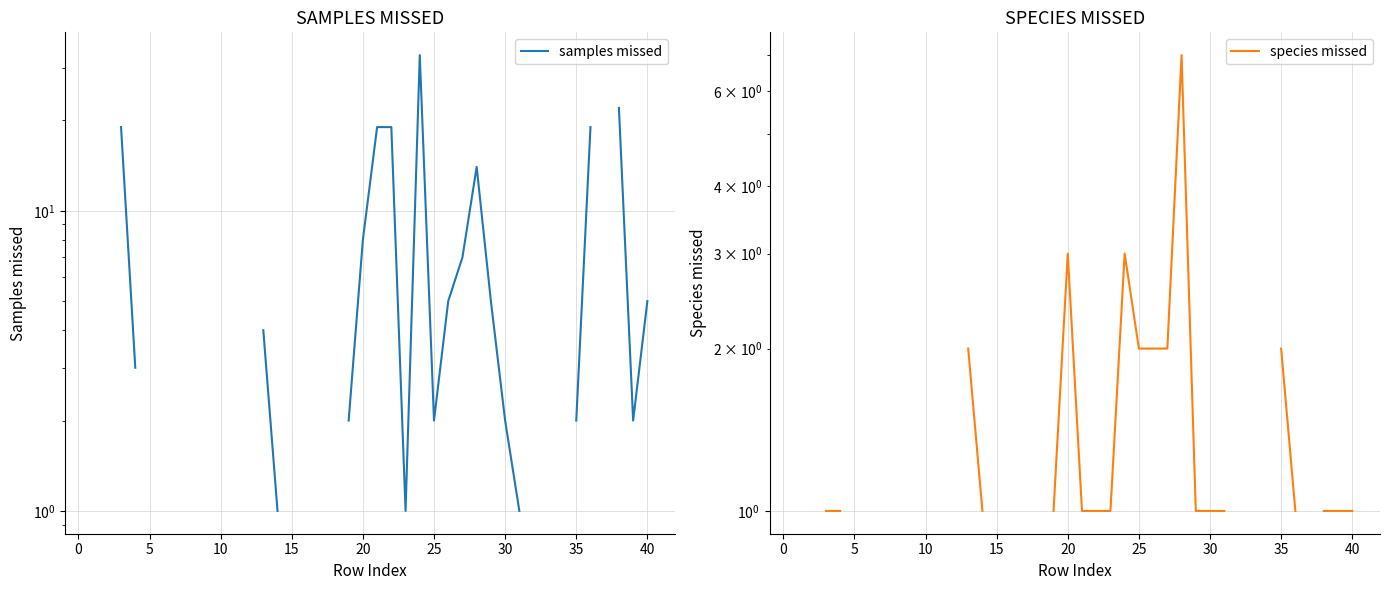

Rank the series by their maximum value, from highest to lowest.

samples missed, species missed